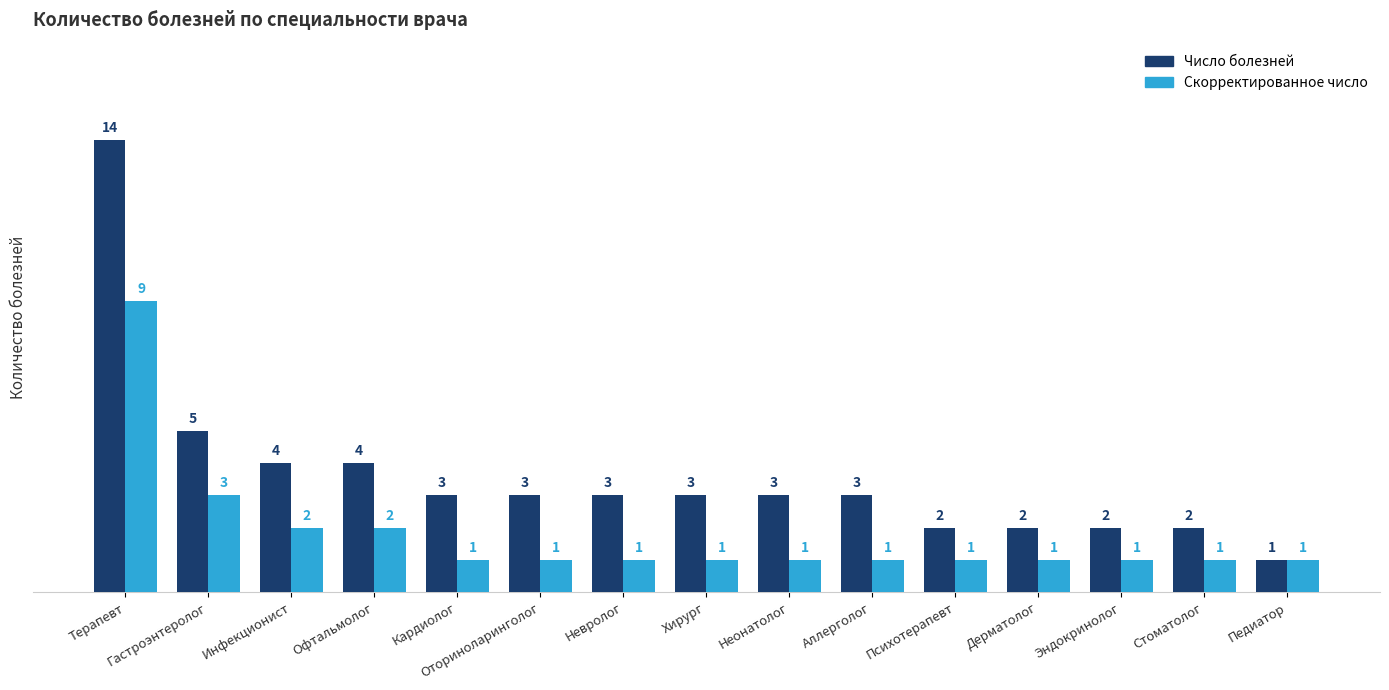

What is the value of the Число болезней bar at the 1st from the left?

14